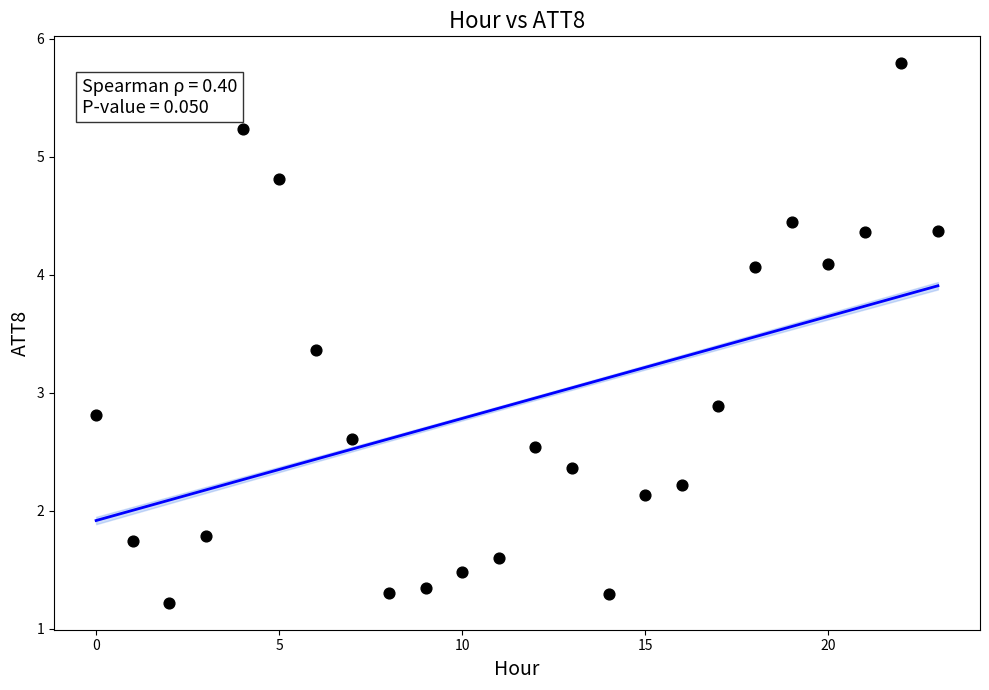

What is the range of Y values (max minus min)?

4.6